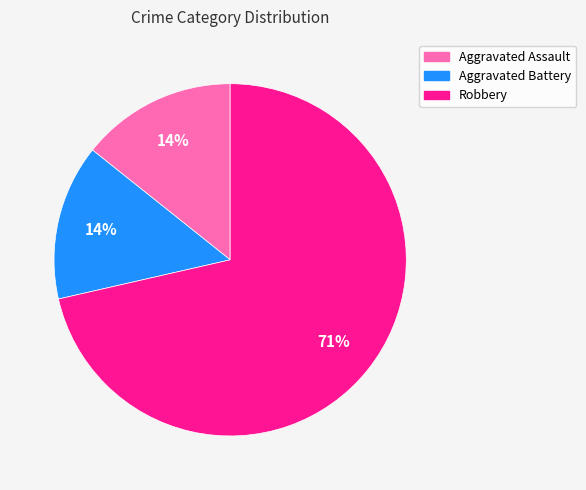

What is the largest slice in the pie chart?

Robbery